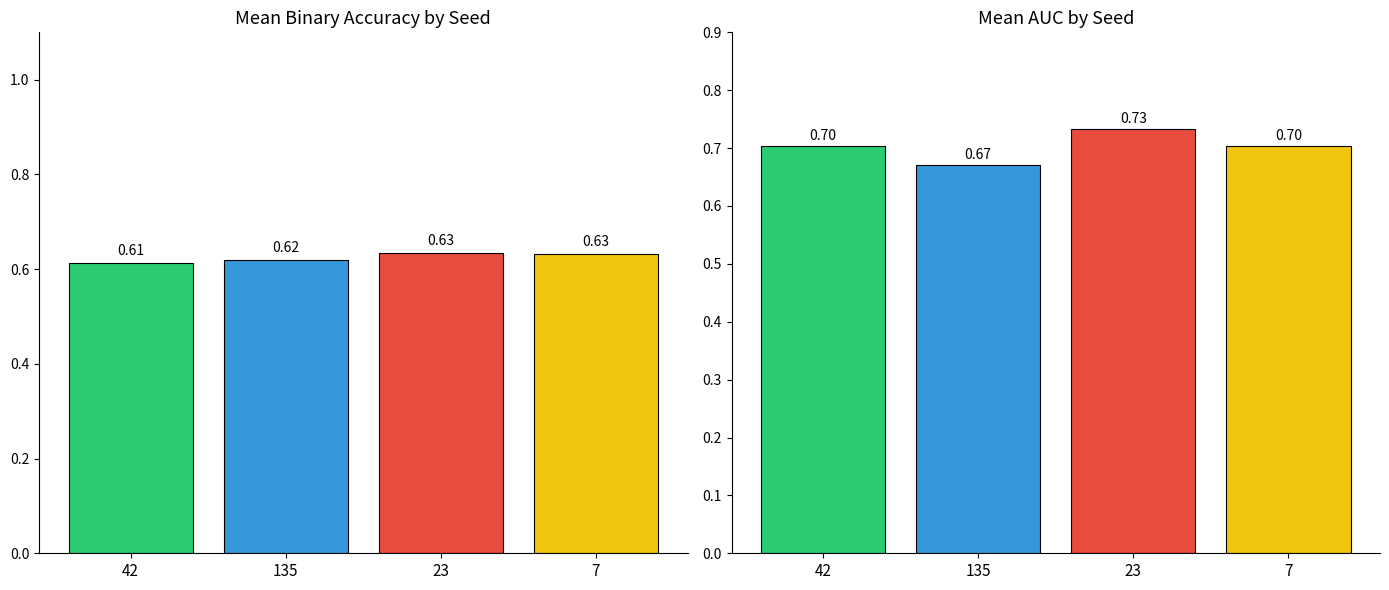

True or false: binaryaccuracy has a value of 0.3 at 23.

False